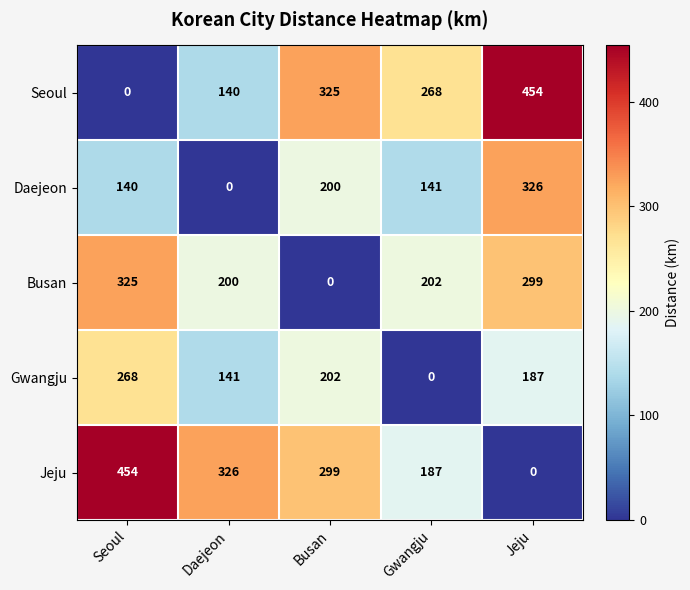

Count the number of categories in the chart.

5